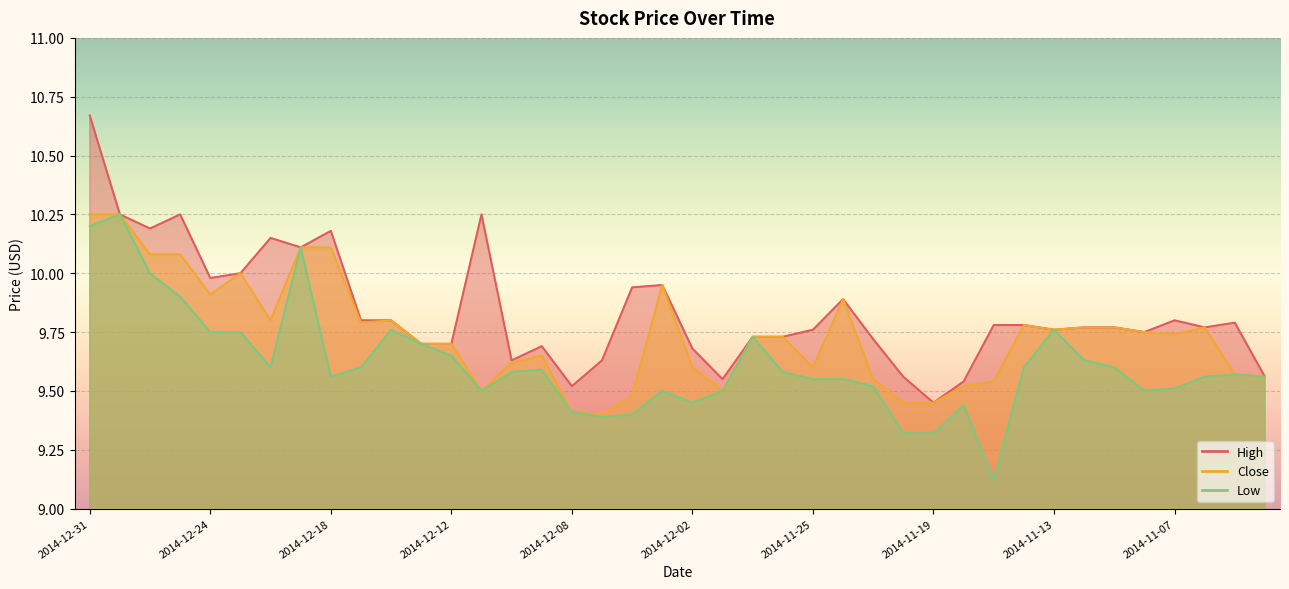

What is the total value across all series at 2014-12-11?

29.2